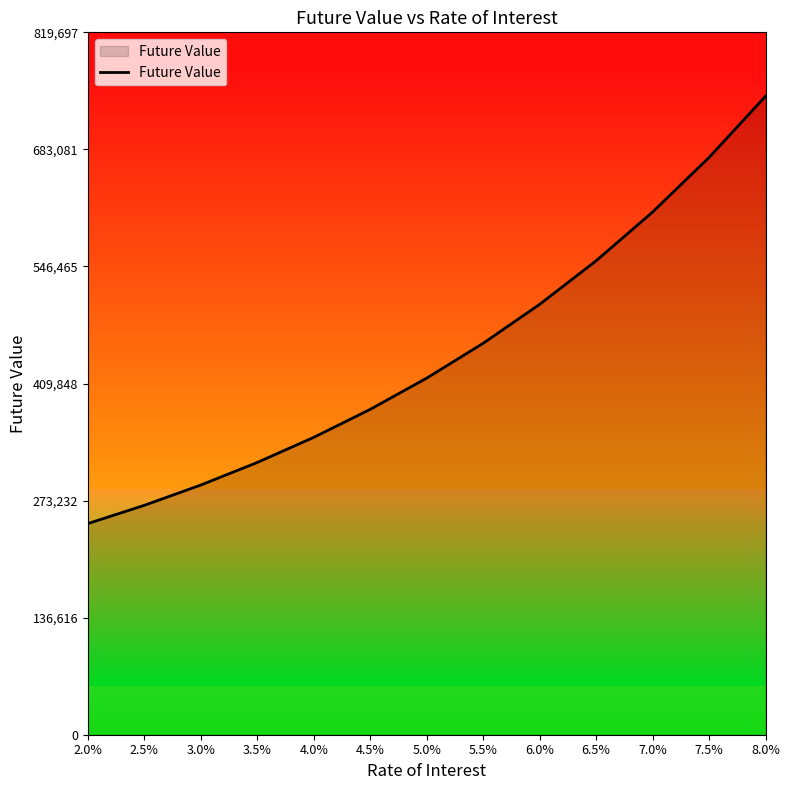

List the labels in order of value, largest first.

8.0%, 7.5%, 7.0%, 6.5%, 6.0%, 5.5%, 5.0%, 4.5%, 4.0%, 3.5%, 3.0%, 2.5%, 2.0%